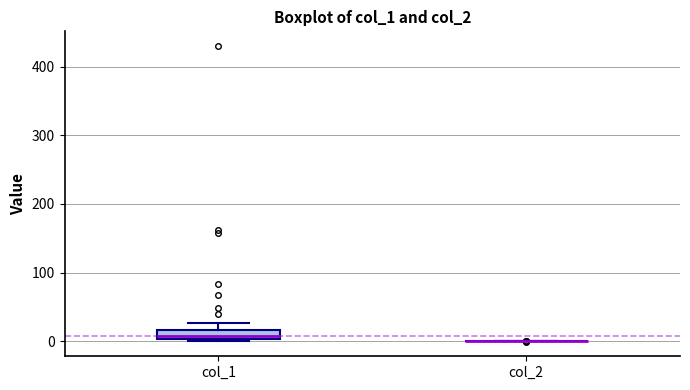

Comparing the boxes themselves (not the whiskers), which one is the tallest?

col_1